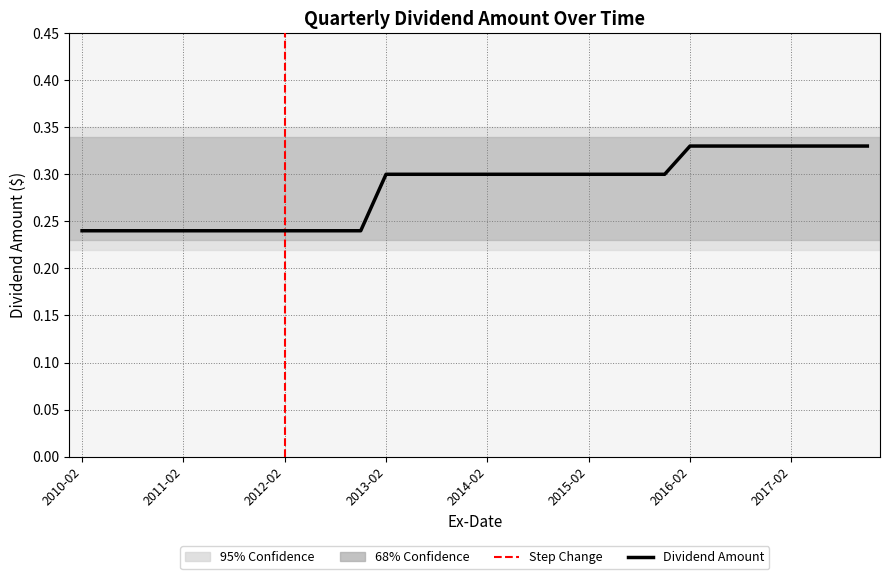

What is the minimum value shown in the chart?

0.2